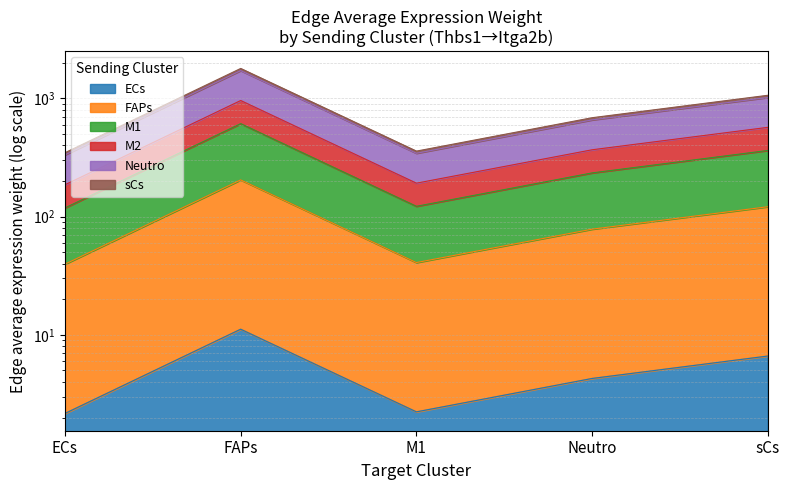

What is the minimum value shown in the chart?

2.2